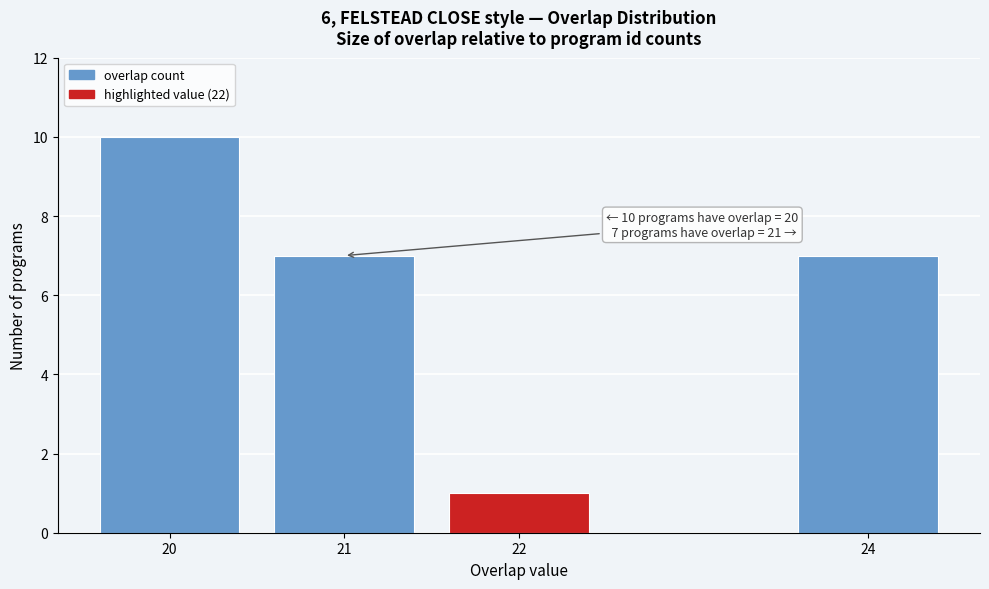

Reading left to right, extract all data points from this chart.

20=10	21=7	22=1	24=7